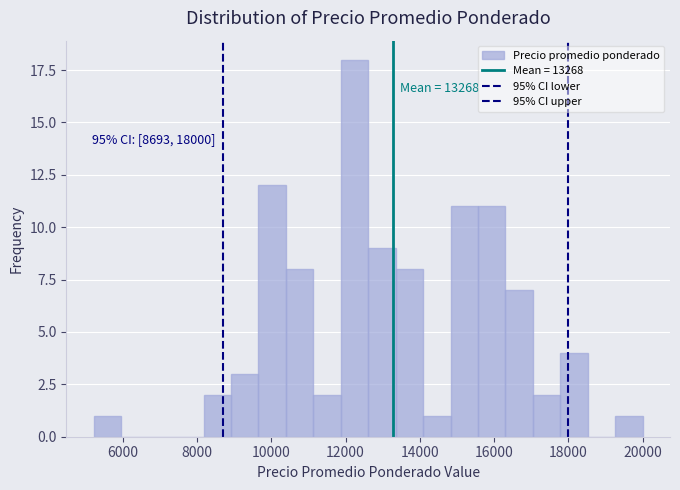

Read against the x-axis, roughly where is the centre of the tallest bar?

12200